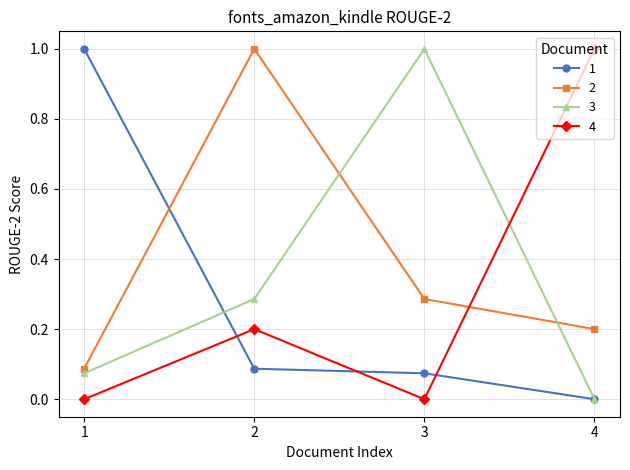

Rank the series at 2 from highest to lowest value.

2, 3, 4, 1